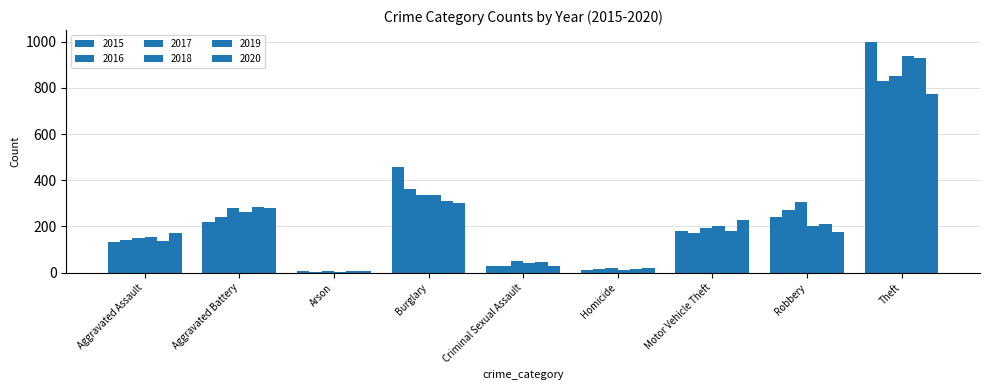

True or false: 2016 has a value of 74 at Aggravated Battery.

False